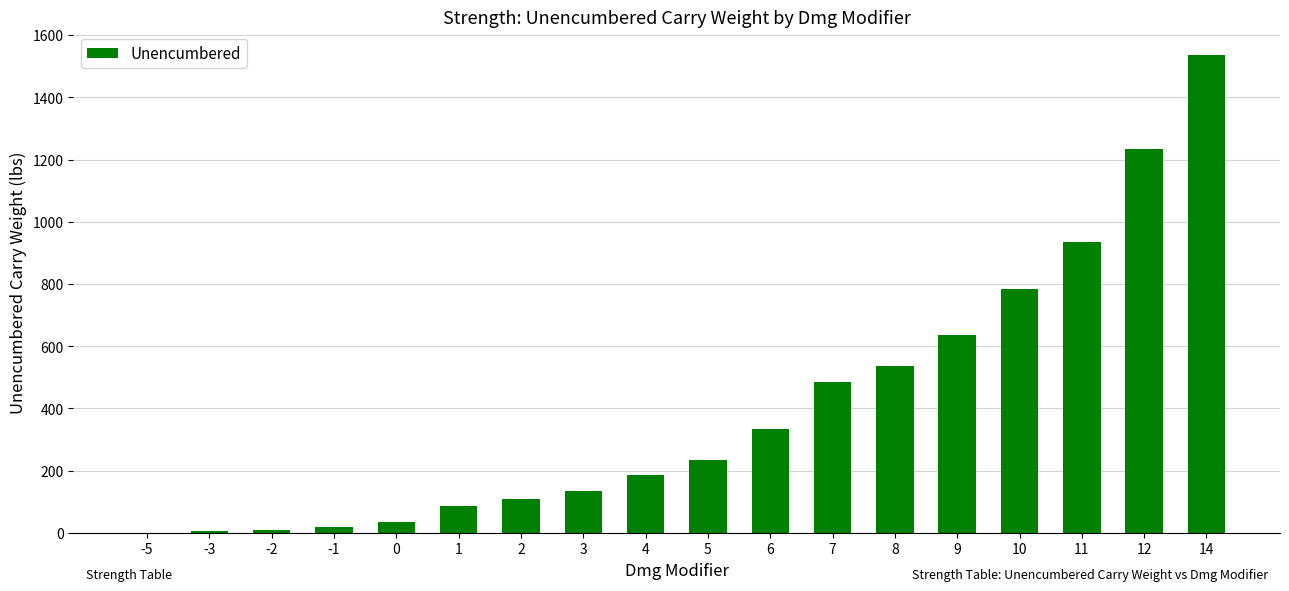

What is the sum of all values?

7301